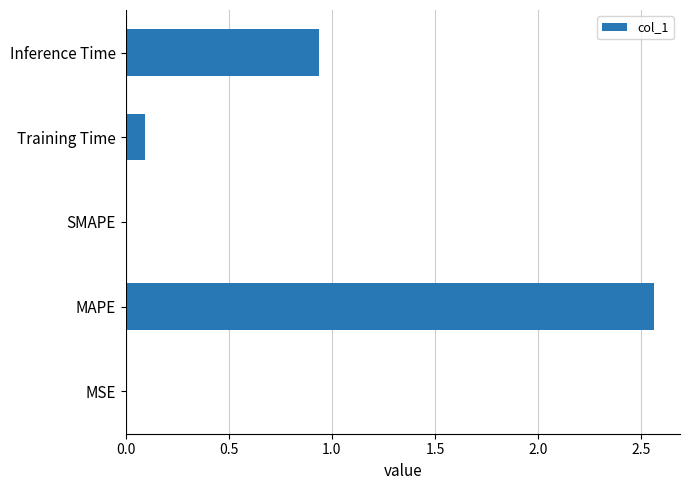

The chart shows a value of 1.2 at Inference Time. True or false?

False